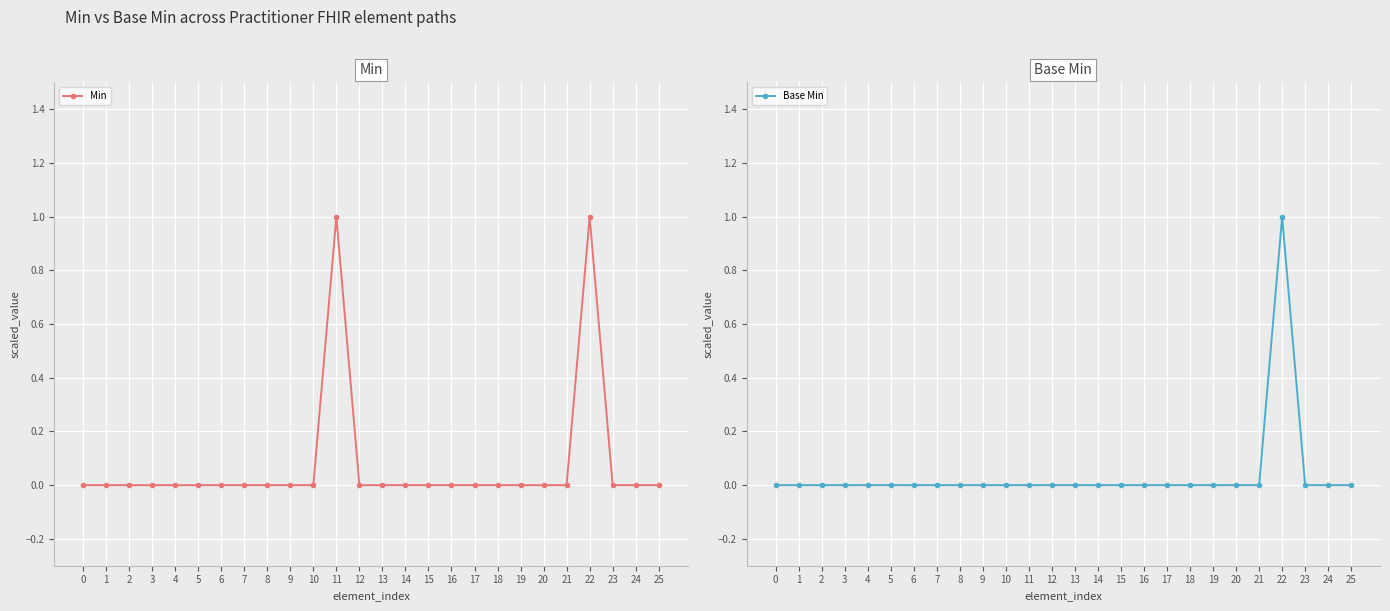

Rank the series by their maximum value, from highest to lowest.

Min, Base Min